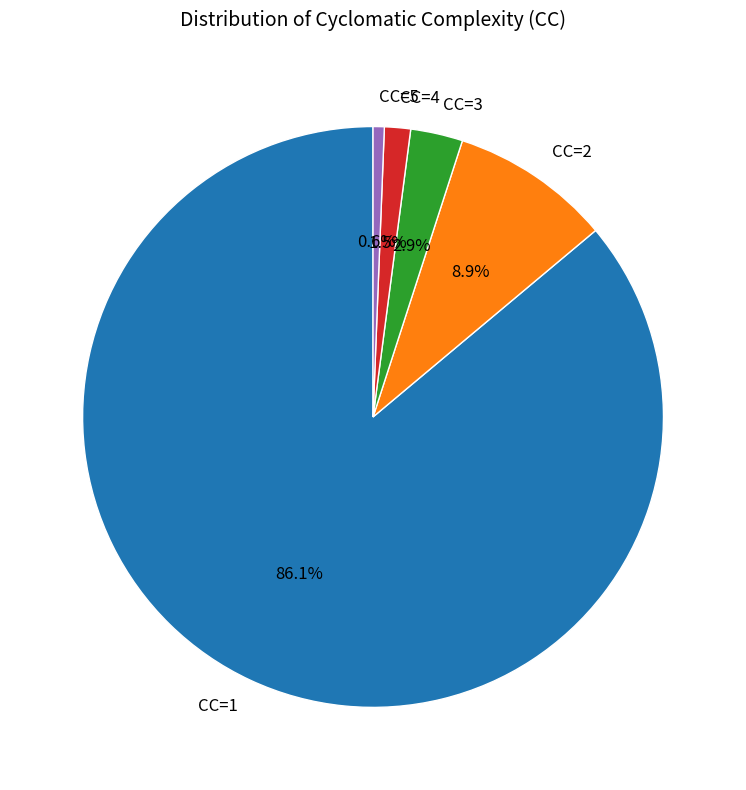

What is the largest slice in the pie chart?

CC=1